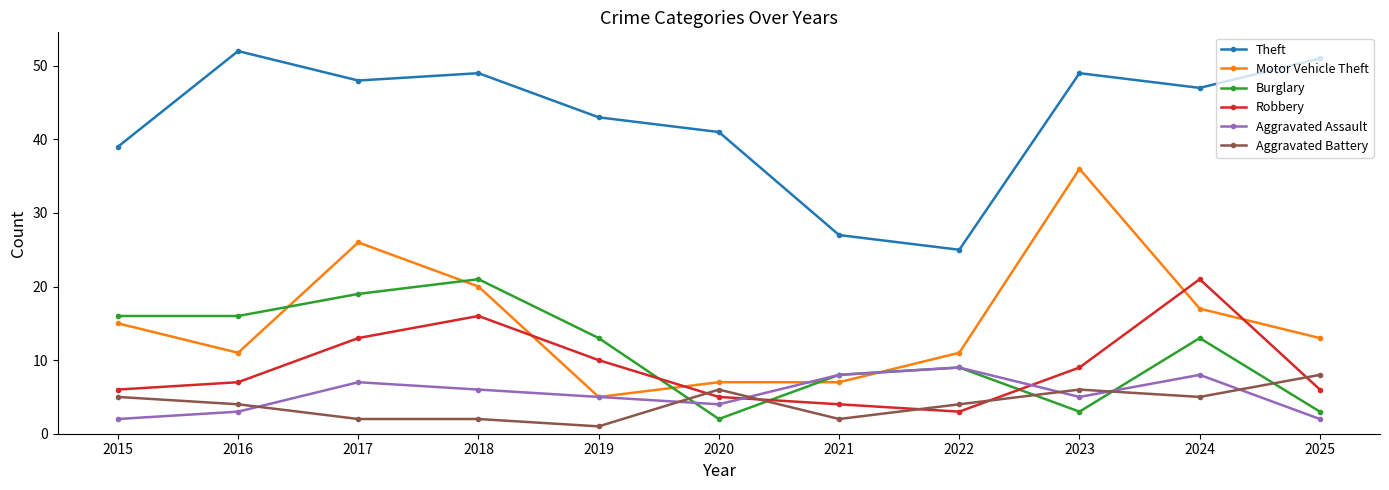

At which category does Robbery reach its first local peak?

2018